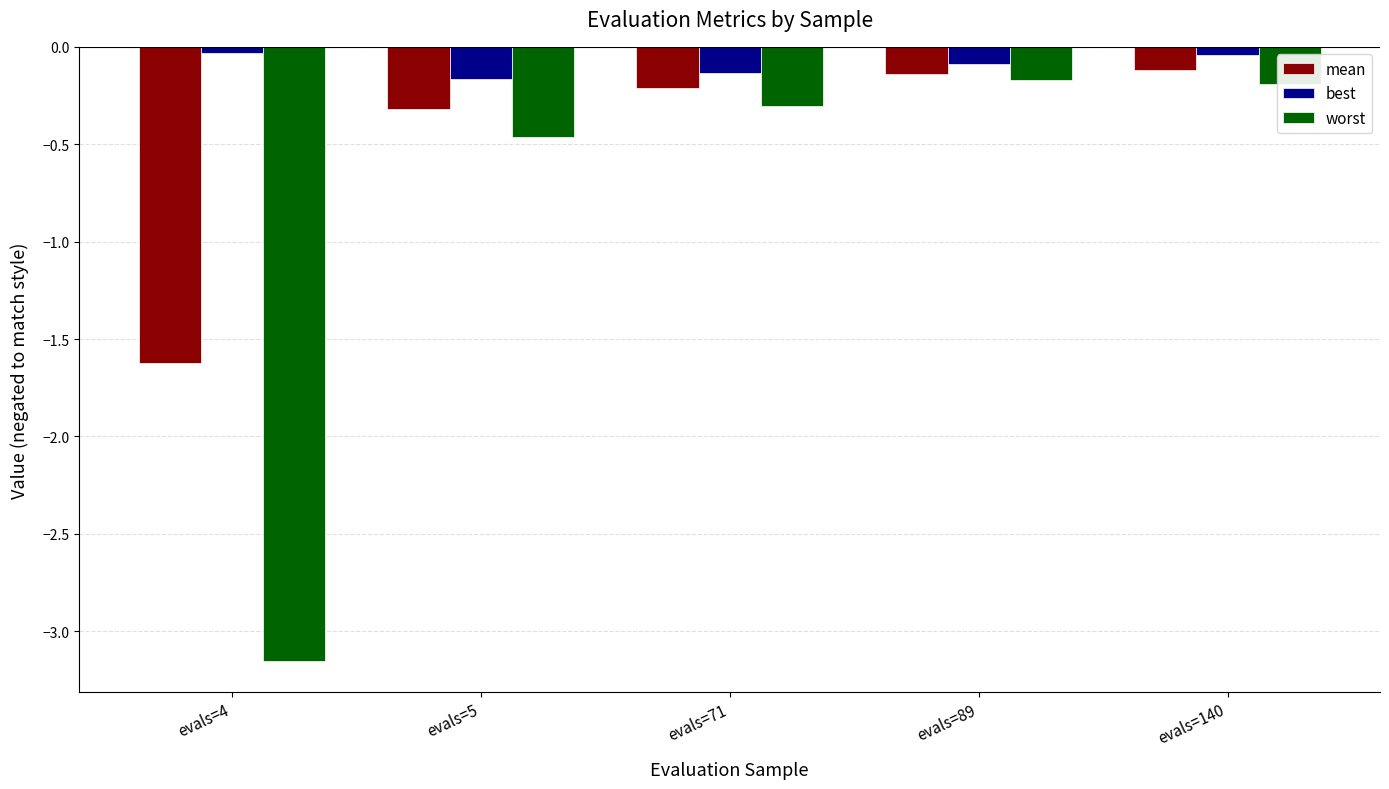

The mean series shows -0.3 at evals=5. True or false?

True